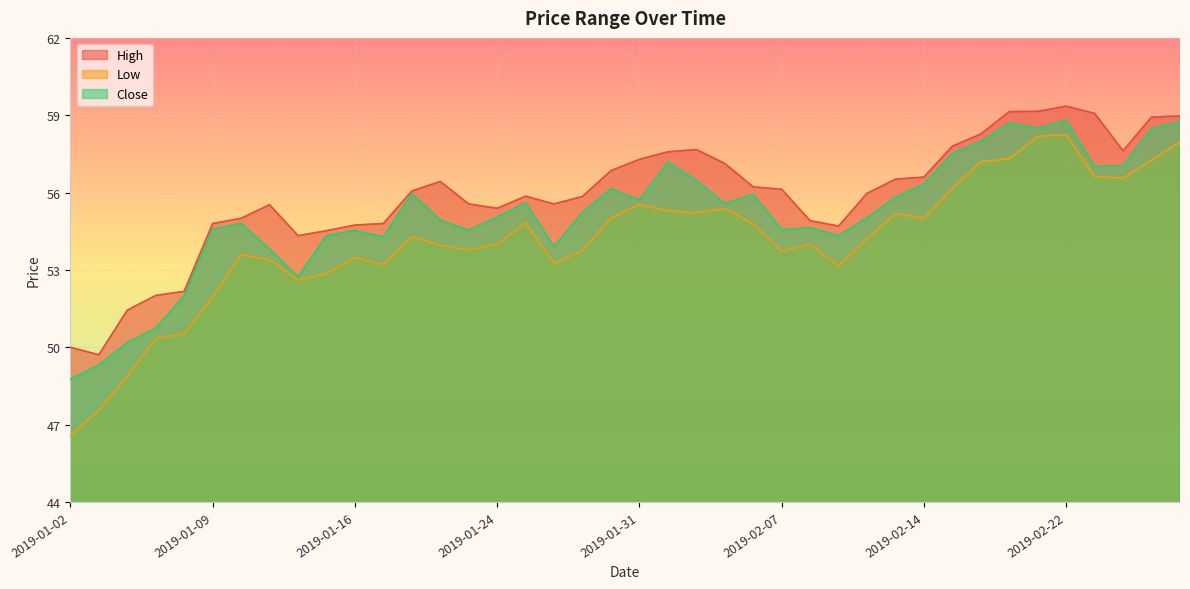

How many distinct data groups are displayed?

3